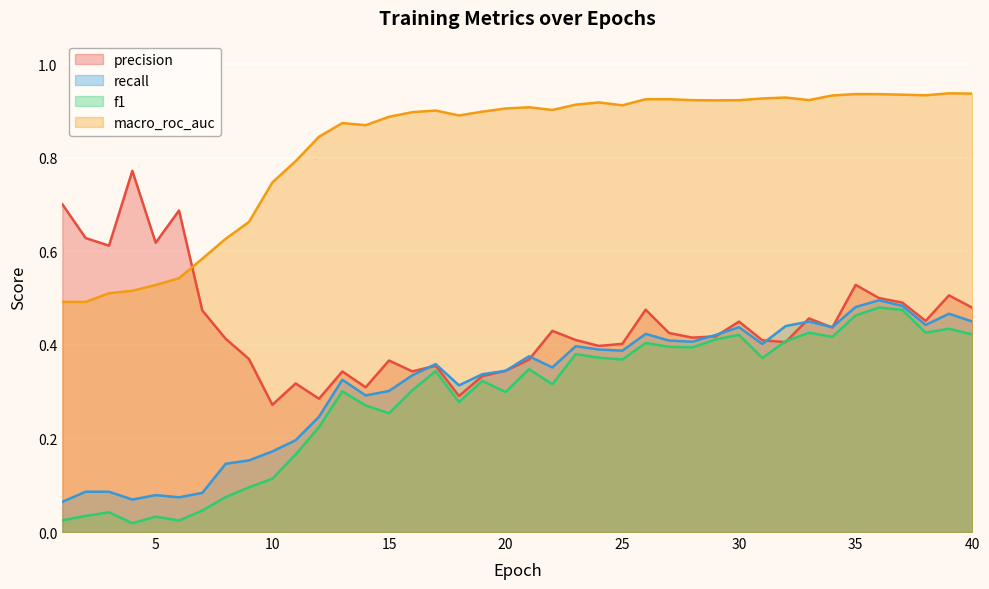

What is the value of the precision point at the 11th from the left?

0.3